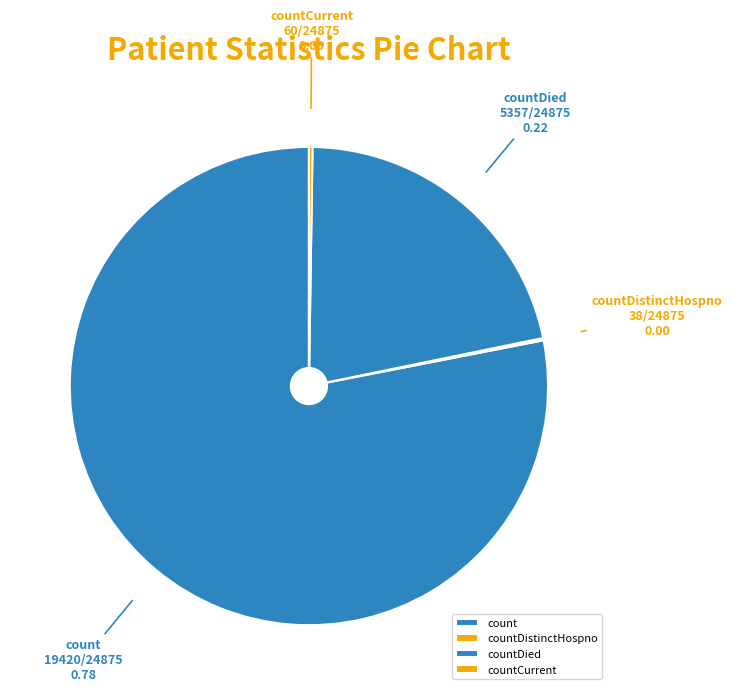

Do countDied and count together represent more than half of the pie?

Yes